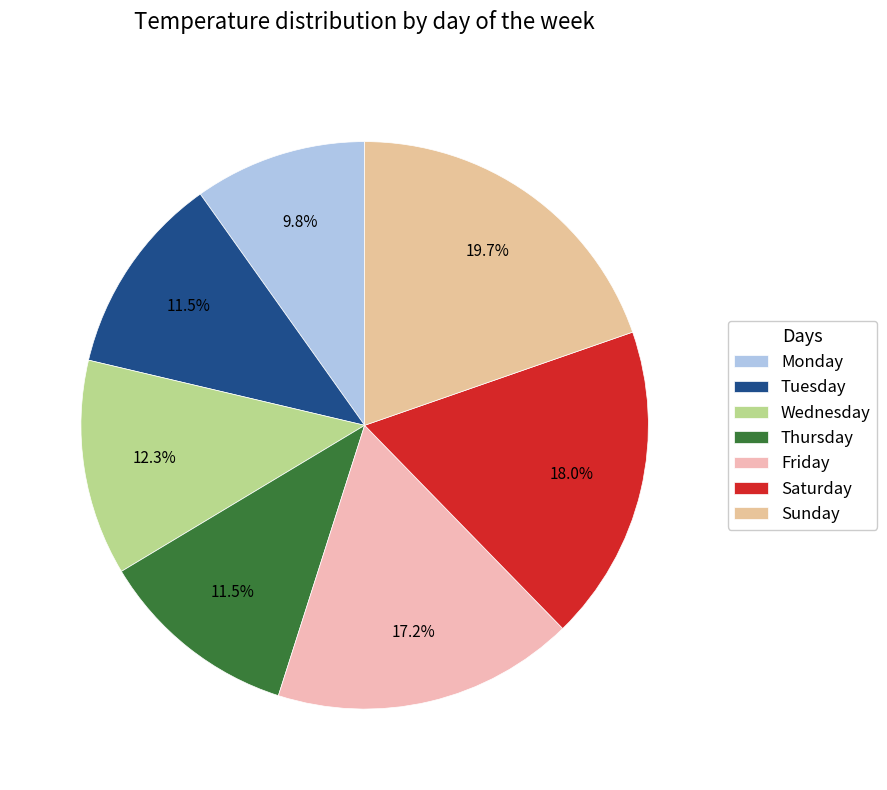

Is there a majority slice in this chart?

No